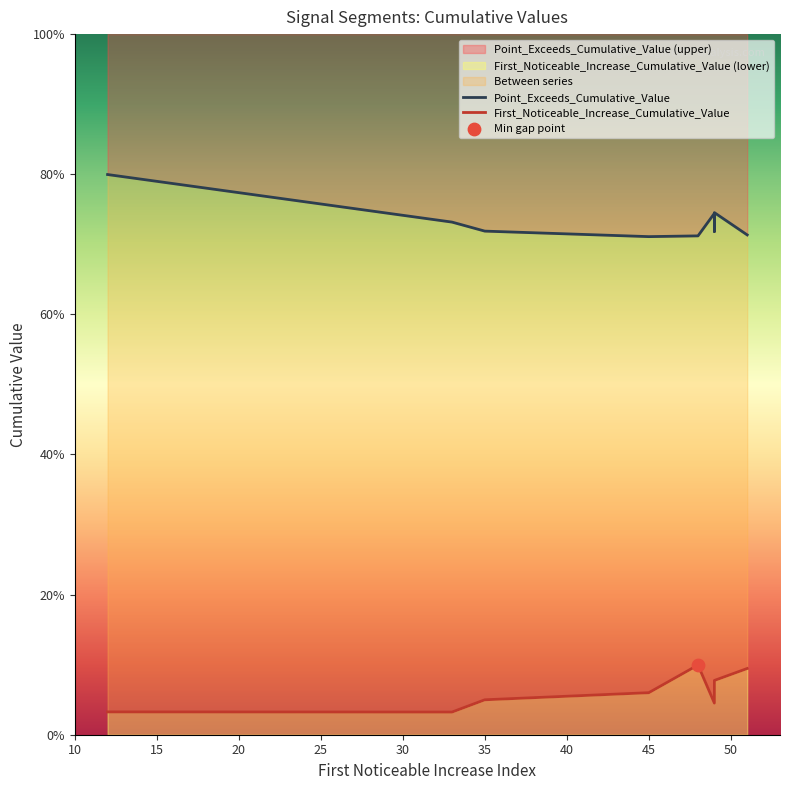

What is the total value across all series at 49?

0.8